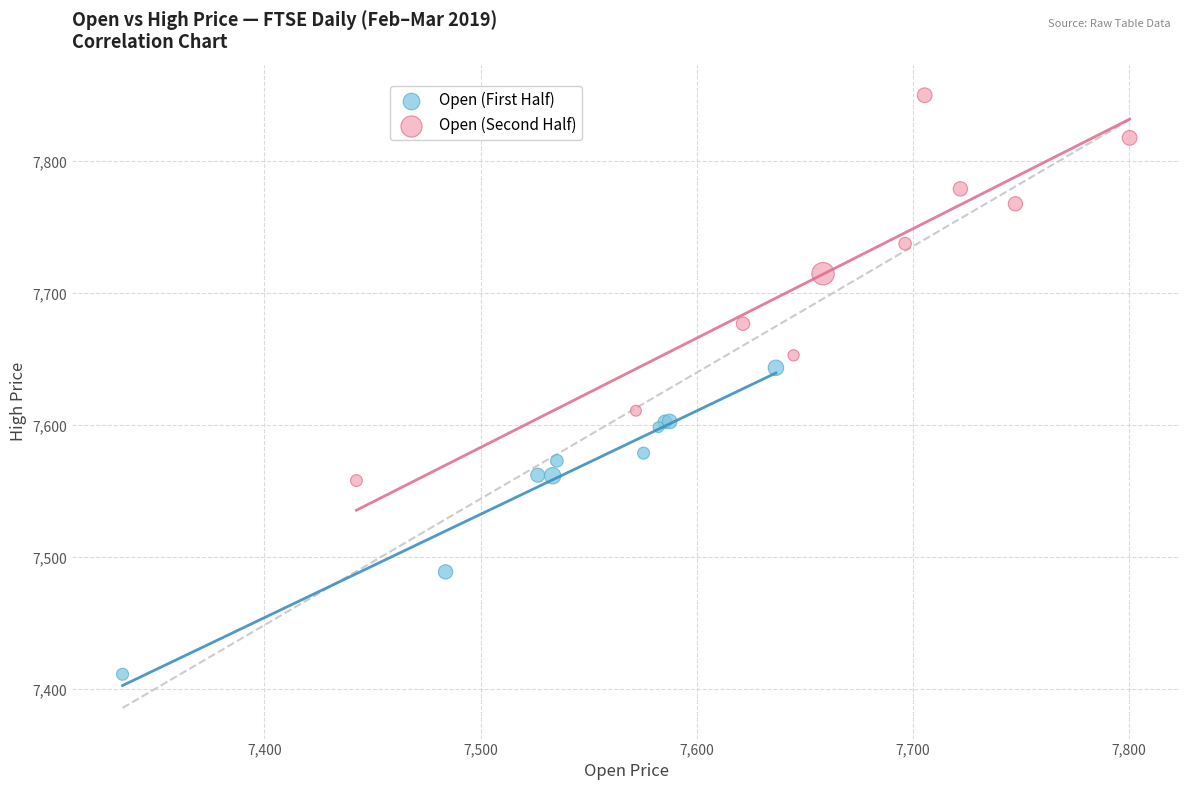

Which series reaches the minimum Y coordinate?

Open (First Half)